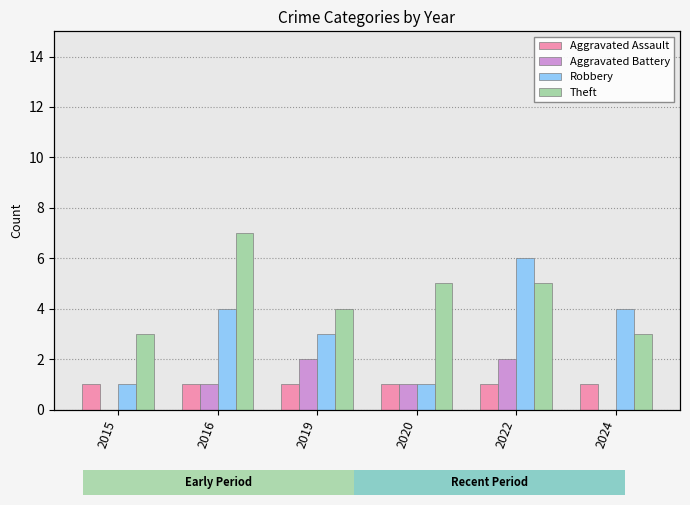

Is it true that Robbery equals 4 at 2019?

False